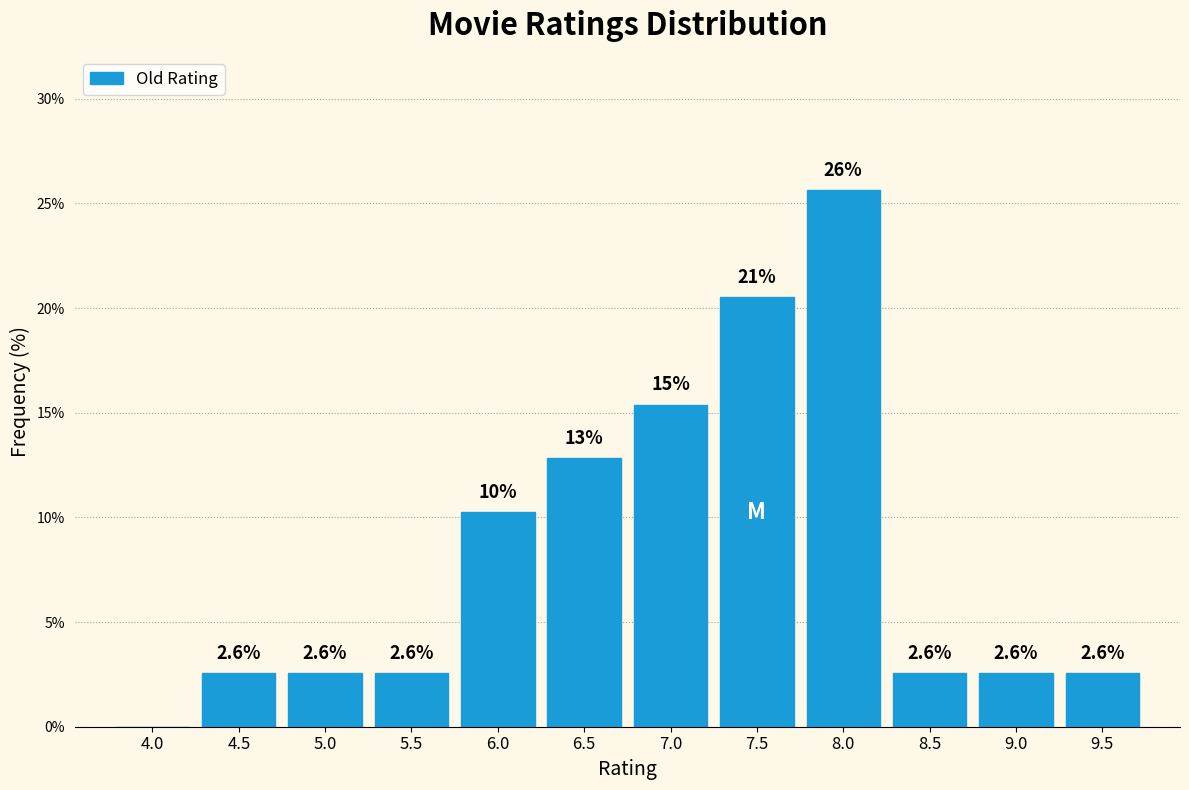

Reading left to right, transcribe all the data shown in this chart.

4.0=0.0	4.5=2.6	5.0=2.6	5.5=2.6	6.0=10.3	6.5=12.8	7.0=15.4	7.5=20.5	8.0=25.6	8.5=2.6	9.0=2.6	9.5=2.6